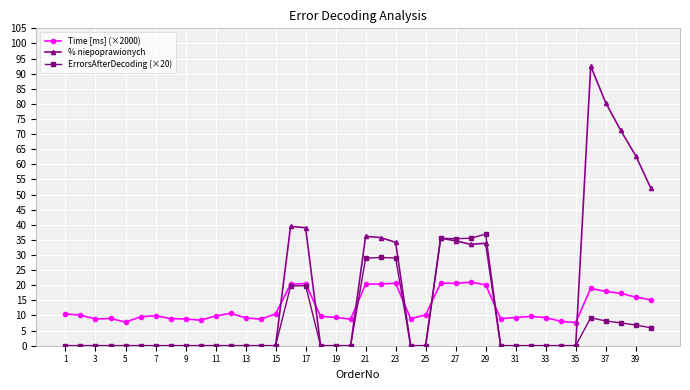

Rank the series by their maximum value, from lowest to highest.

Time [ms] (×2000), ErrorsAfterDecoding (×20), % niepoprawionych